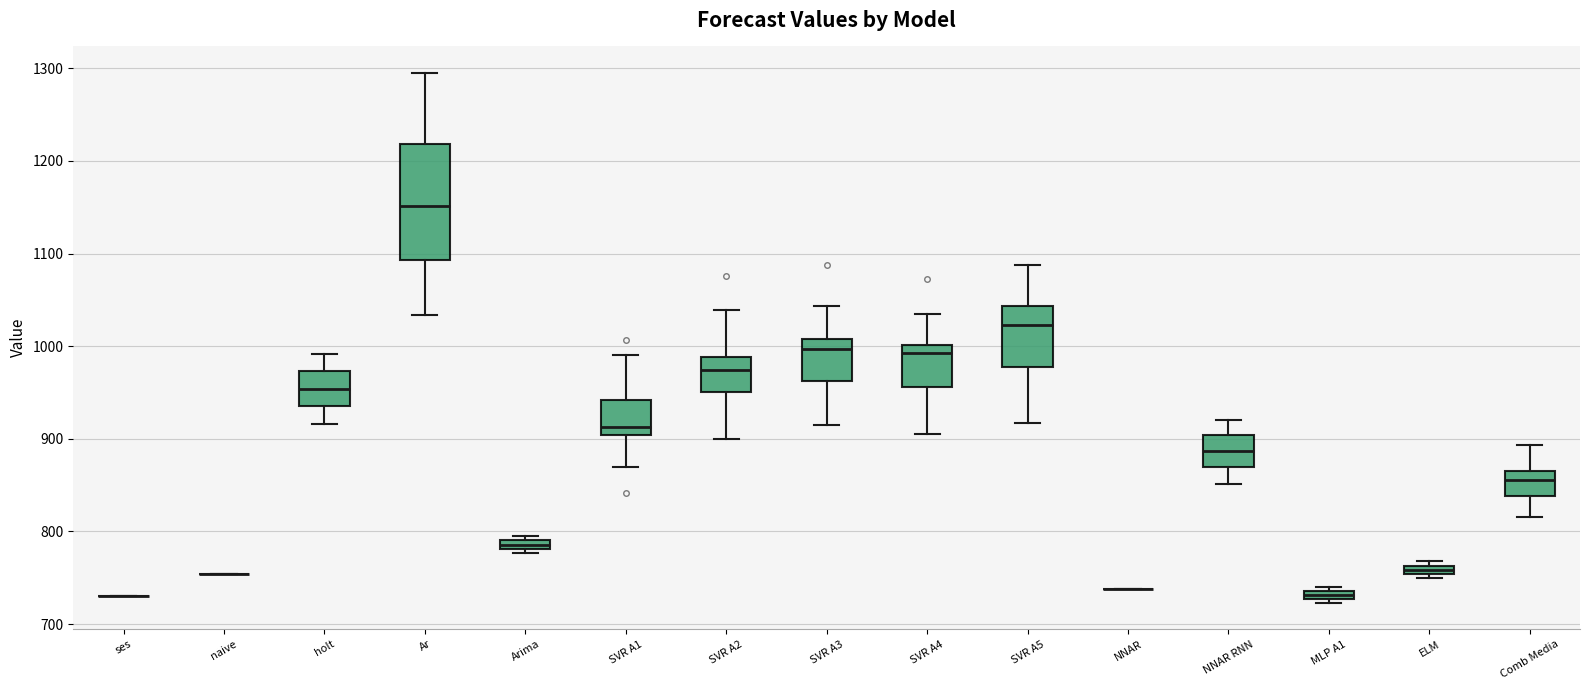

Which box is the tallest, from its lower edge to its upper edge?

Ar